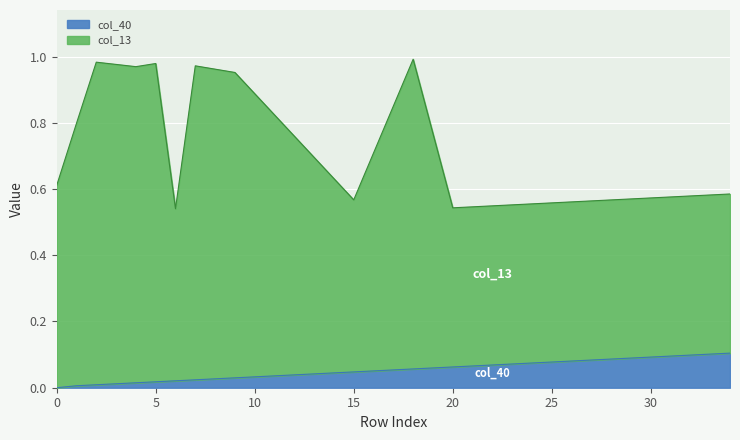

True or false: col_40 has a value of 0.1 at 30.

True